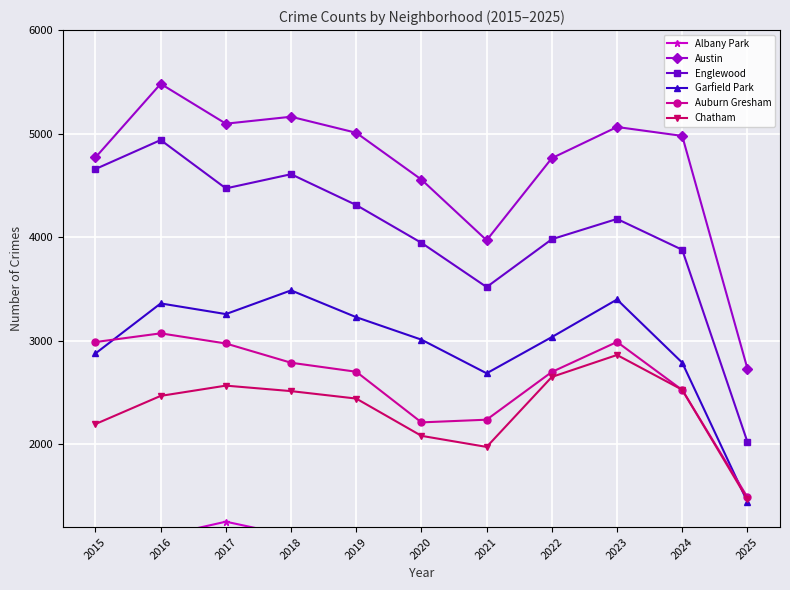

What is the value of the Chatham point at the 10th from the left?

2526